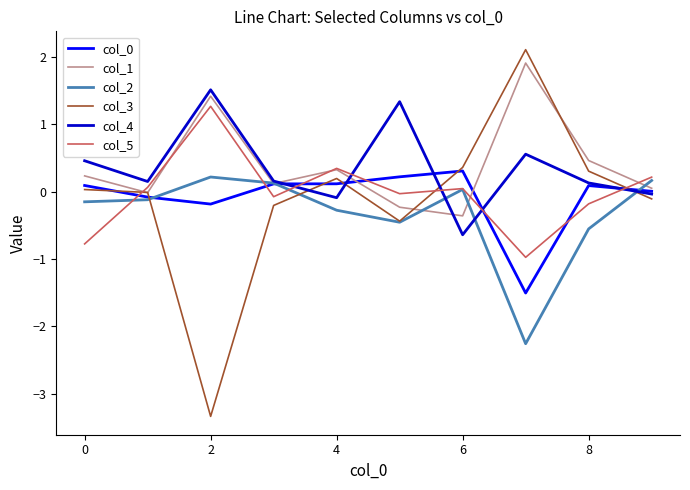

How many intersections are there between col_0 and col_2?

3